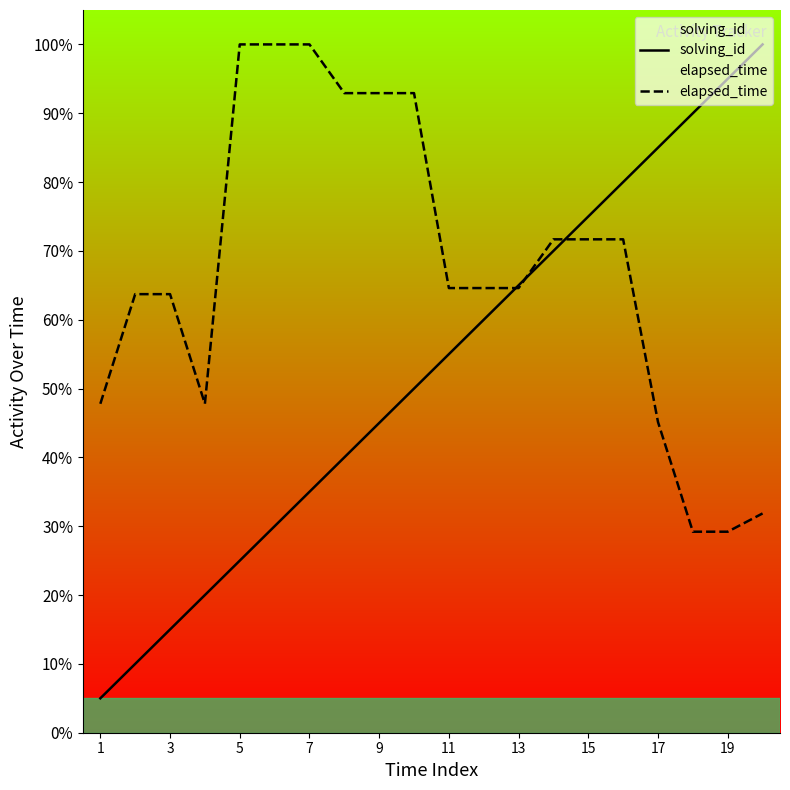

Which series has the largest total across all categories?

elapsed_time